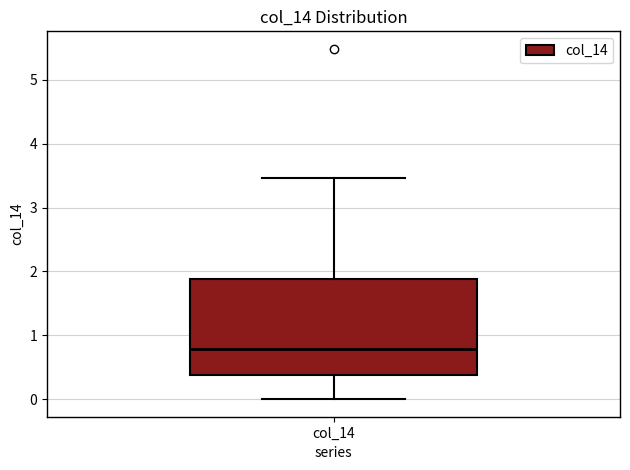

Transcribe this box plot: give where the median line is, the range the box spans, and where the two whiskers end, as read against the y-axis. The values are not printed on the chart, so give them approximately, as read against the axis.

median 0.8, box 0.4 to 1.9, whiskers 0.0 to 3.5